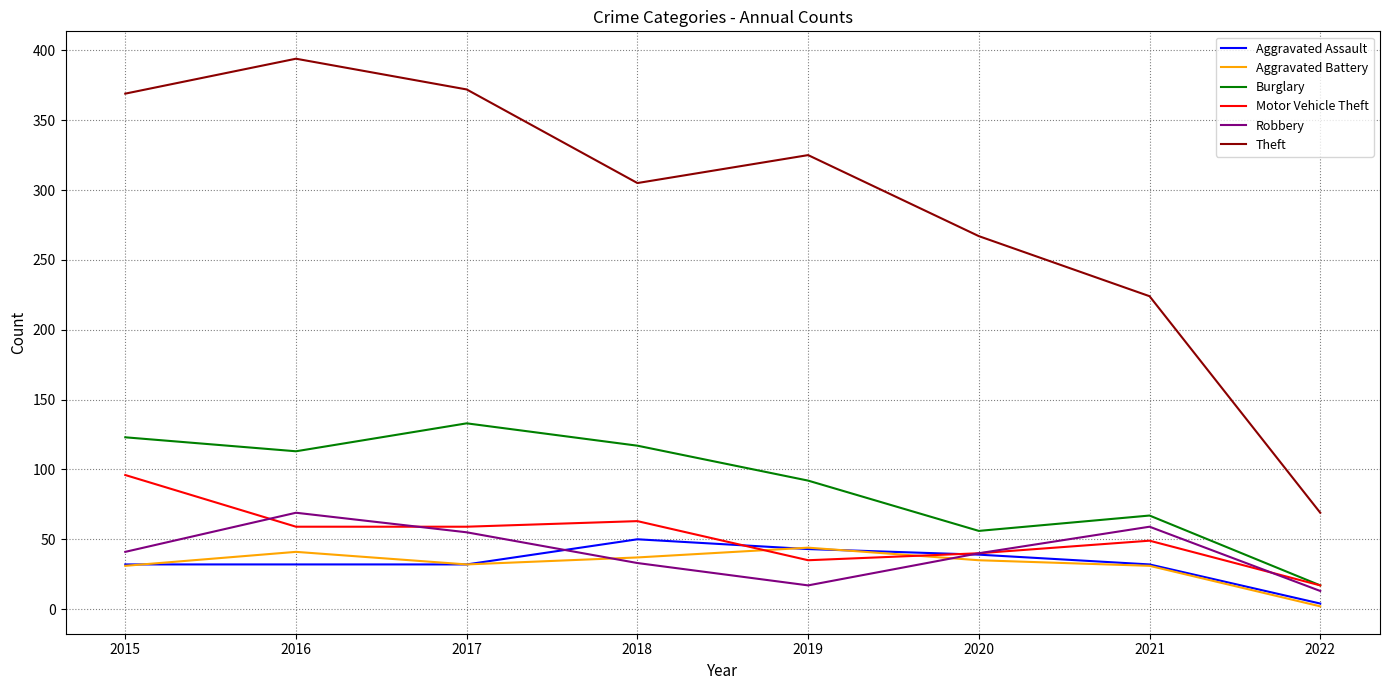

Which series ends up on top after the final intersection of Aggravated Battery and Motor Vehicle Theft?

Motor Vehicle Theft